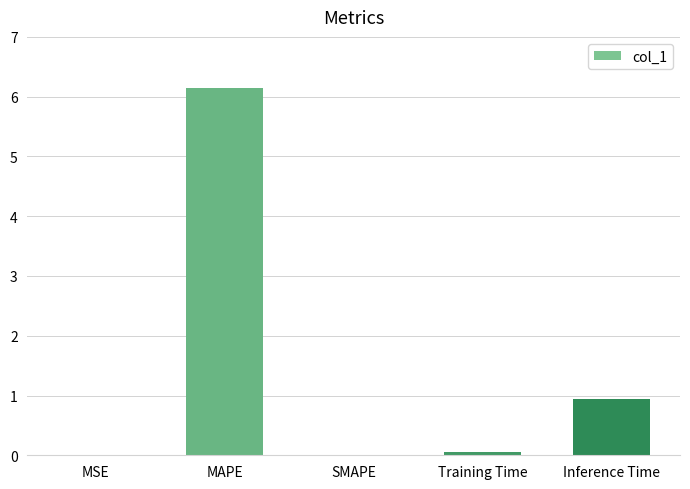

At which category does the chart reach its peak across all series?

MAPE